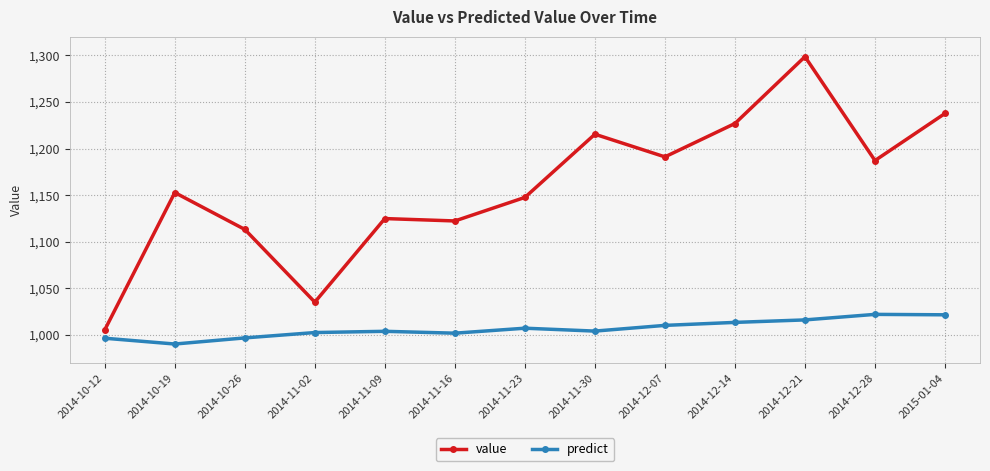

What is the smallest value displayed?

990.2